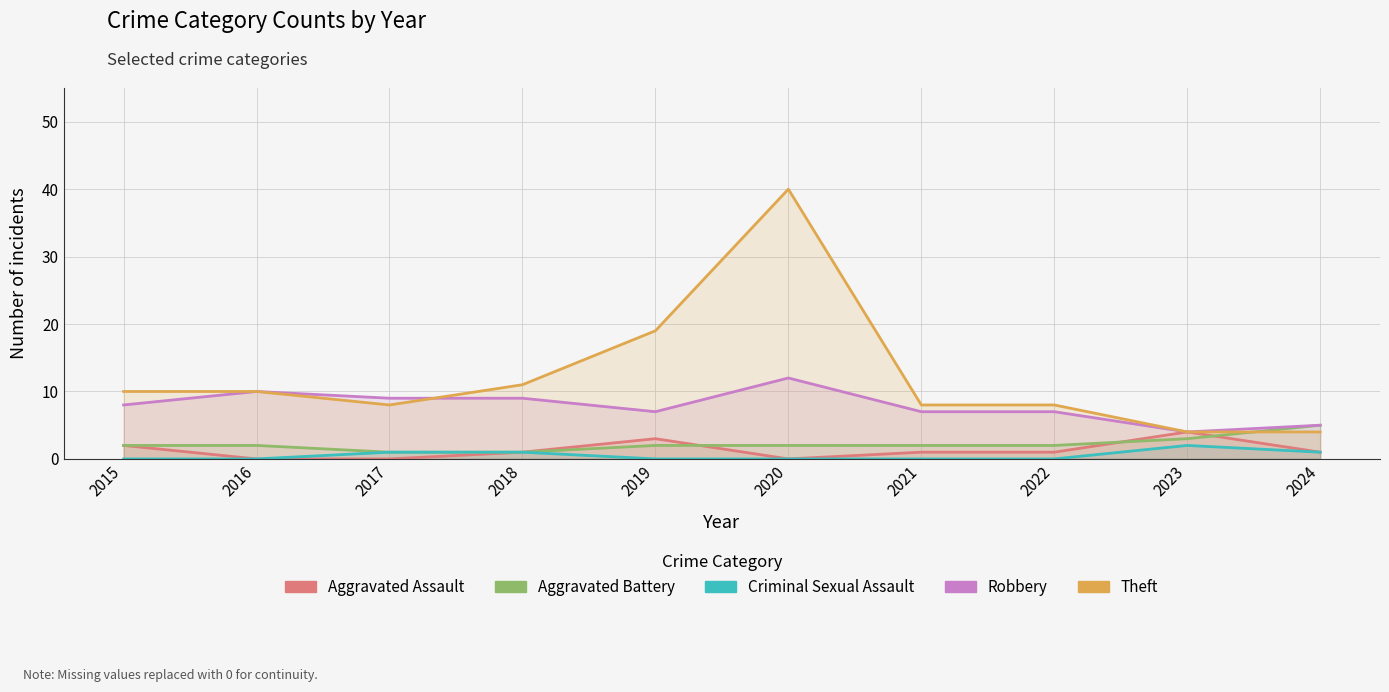

Reading left to right, extract all data points from this chart.

Aggravated Assault: 2	0	0	1	3	0	1	1	4	1
Aggravated Battery: 2	2	1	1	2	2	2	2	3	5
Criminal Sexual Assault: 0	0	1	1	0	0	0	0	2	1
Robbery: 8	10	9	9	7	12	7	7	4	5
Theft: 10	10	8	11	19	40	8	8	4	4